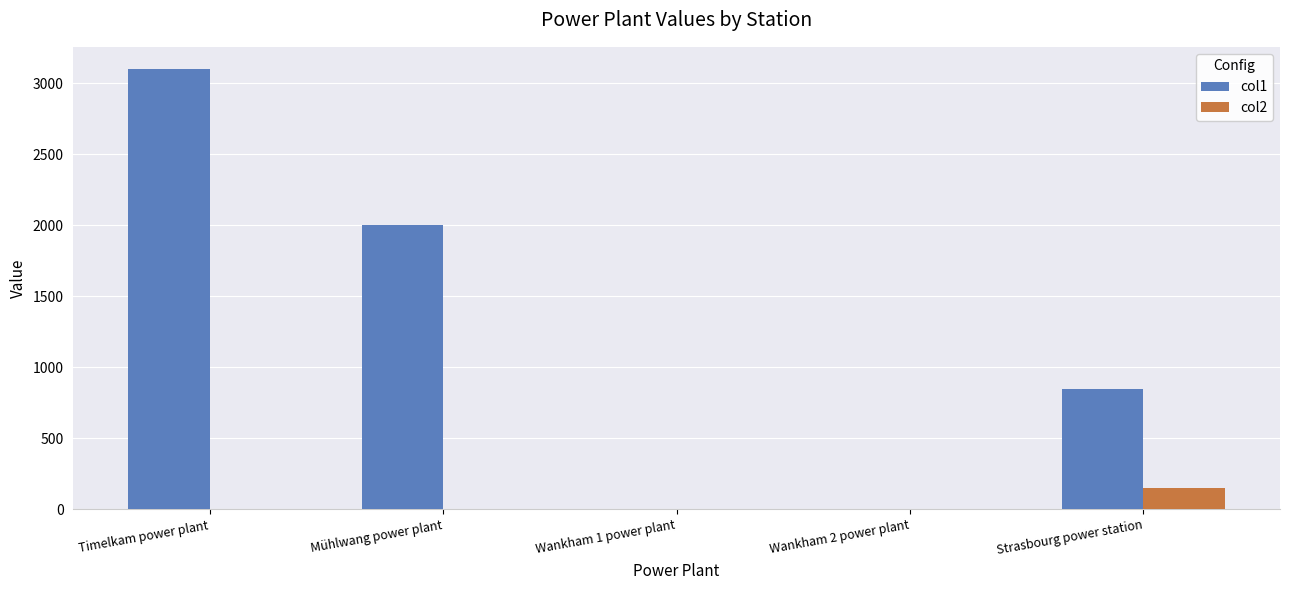

Is the value of col2 at Wankham 1 power plant greater than the value of col1 at Mühlwang power plant?

No